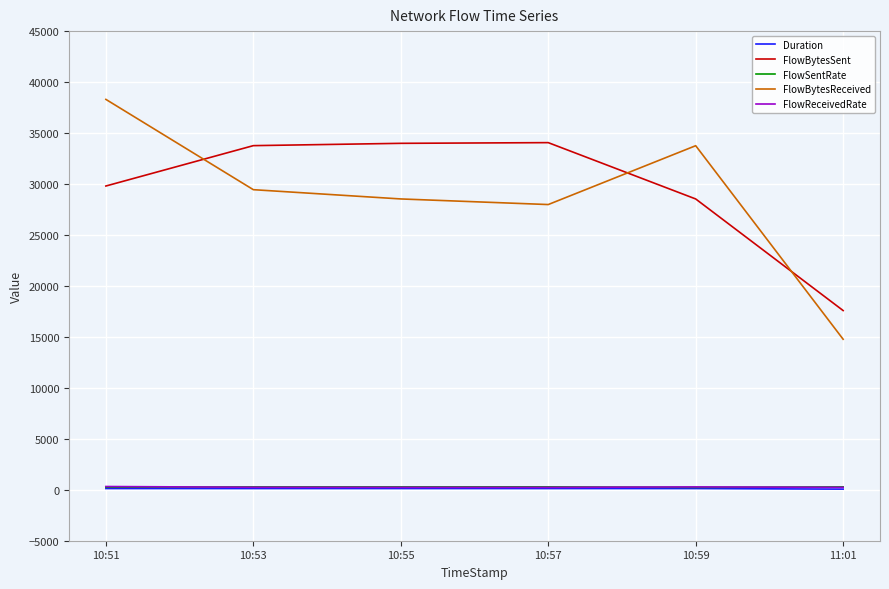

Which series changed the most between 10:55 and 11:01?

FlowBytesSent